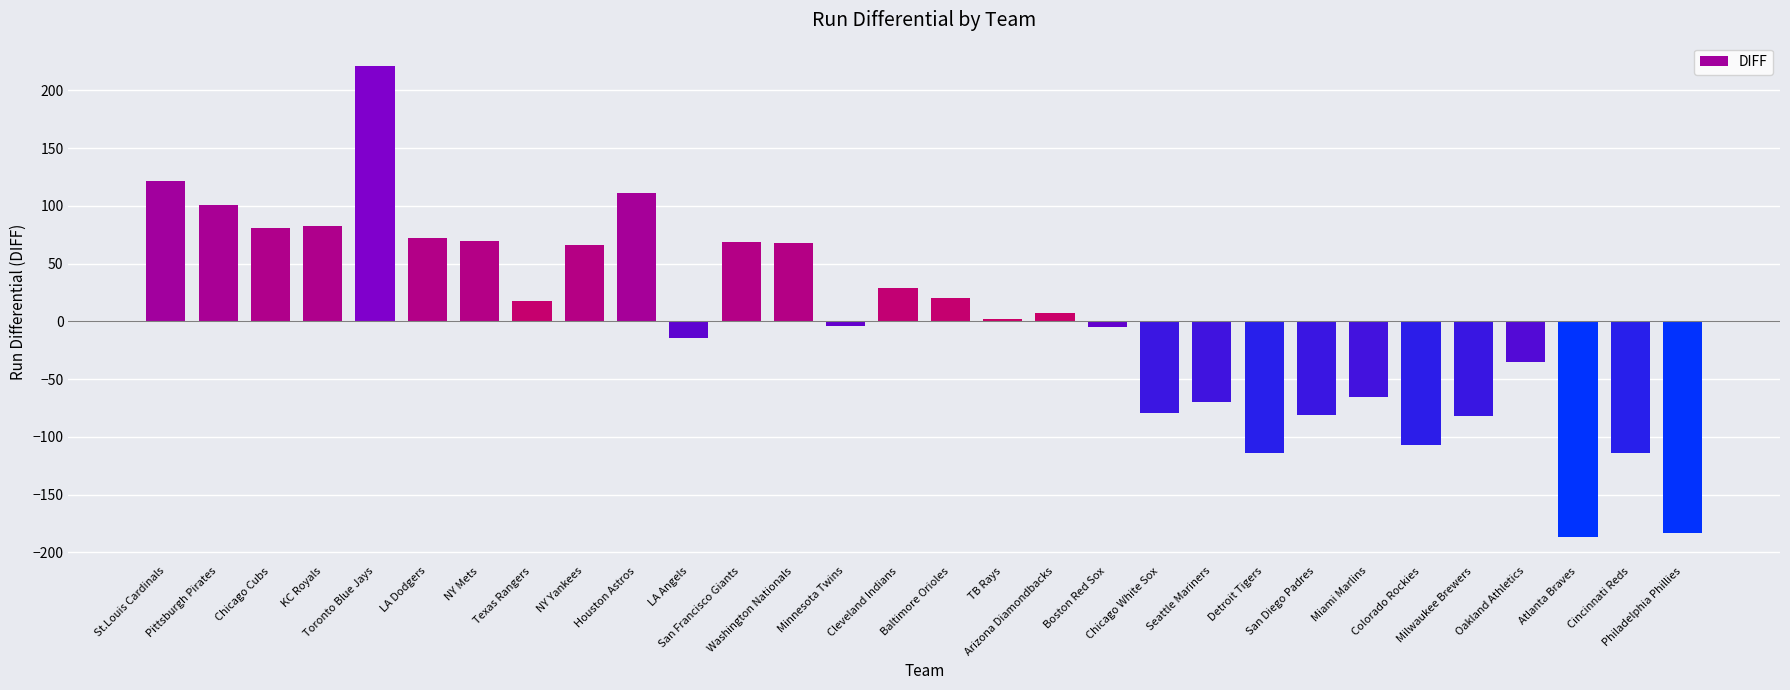

What is the greatest value displayed?

221